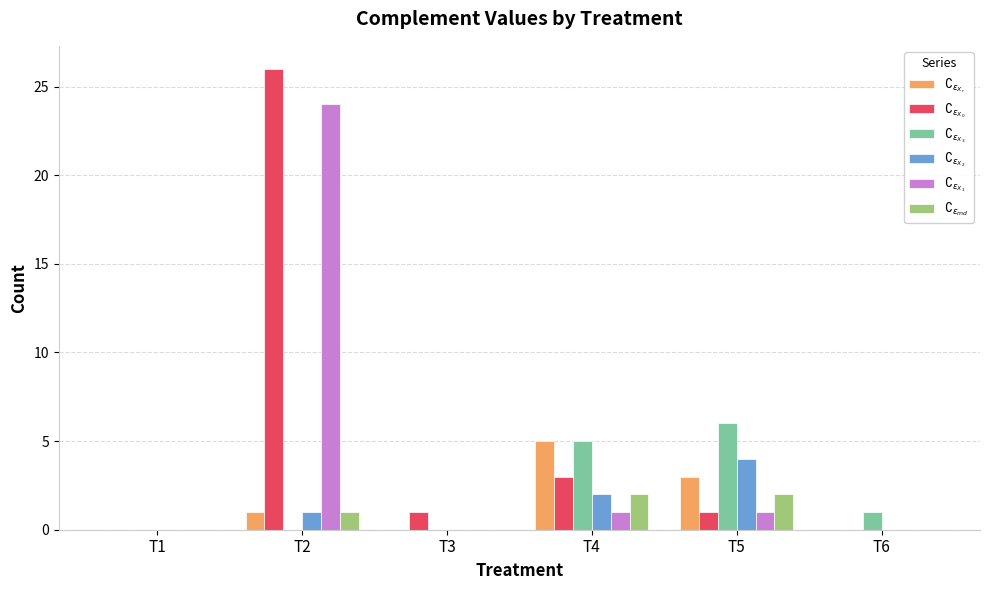

At which category is the sum across all series the highest?

T2